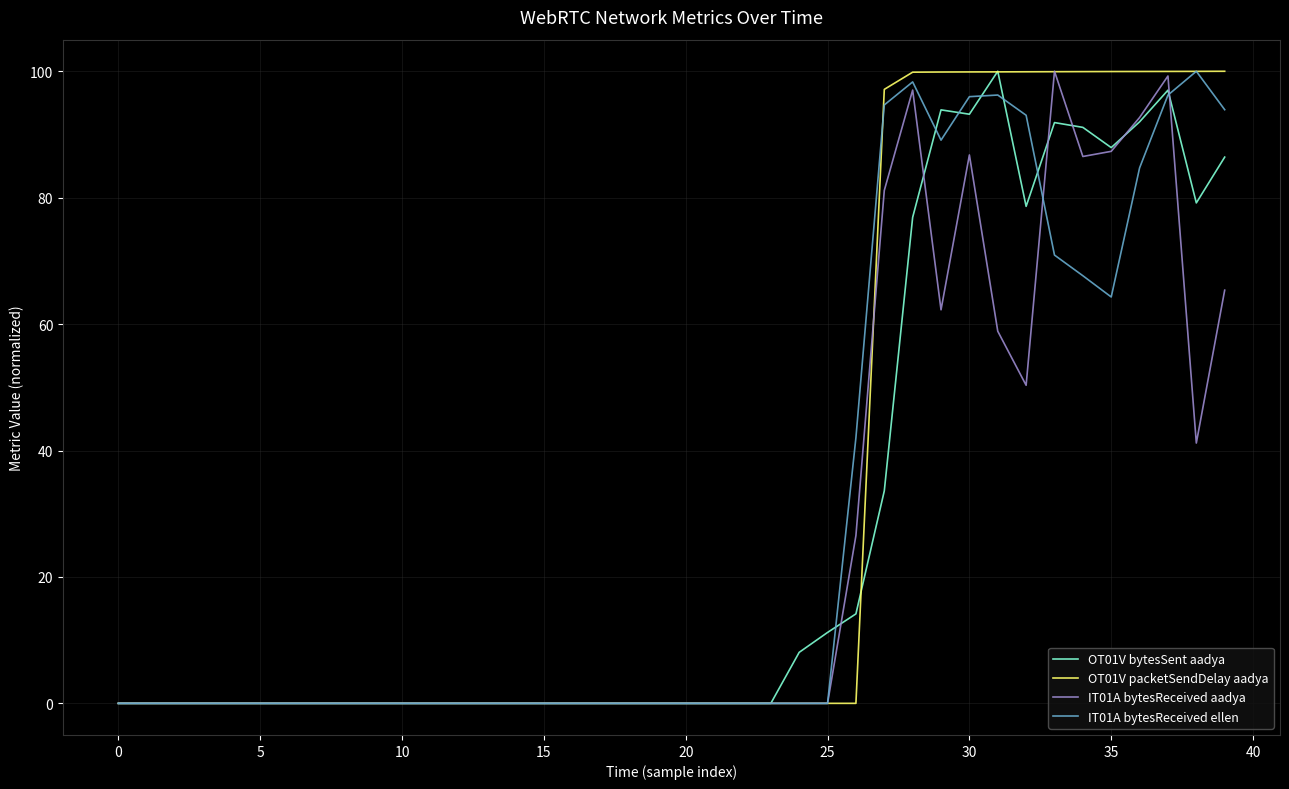

Reading right to left, transcribe all the data shown in this chart.

OT01V bytesSent aadya: 86.4	79.2	97.0	92.0	87.9	91.1	91.9	78.6	100.0	93.2	93.9	76.9	33.6	14.2	11.2	8.1	0.0	0.0	0.0	0.0	0.0	0.0	0.0	0.0	0.0	0.0	0.0	0.0	0.0	0.0	0.0	0.0	0.0	0.0	0.0	0.0	0.0	0.0	0.0	0.0
OT01V packetSendDelay aadya: 100.0	100.0	100.0	100.0	100.0	99.9	99.9	99.9	99.9	99.9	99.9	99.9	97.1	0.0	0.0	0.0	0.0	0.0	0.0	0.0	0.0	0.0	0.0	0.0	0.0	0.0	0.0	0.0	0.0	0.0	0.0	0.0	0.0	0.0	0.0	0.0	0.0	0.0	0.0	0.0
IT01A bytesReceived aadya: 65.4	41.2	99.3	92.7	87.3	86.5	100.0	50.3	58.9	86.8	62.3	97.0	81.1	26.6	0.0	0.0	0.0	0.0	0.0	0.0	0.0	0.0	0.0	0.0	0.0	0.0	0.0	0.0	0.0	0.0	0.0	0.0	0.0	0.0	0.0	0.0	0.0	0.0	0.0	0.0
IT01A bytesReceived ellen: 93.9	100.0	96.2	84.7	64.3	67.7	70.9	93.0	96.2	96.0	89.1	98.3	94.7	42.0	0.0	0.0	0.0	0.0	0.0	0.0	0.0	0.0	0.0	0.0	0.0	0.0	0.0	0.0	0.0	0.0	0.0	0.0	0.0	0.0	0.0	0.0	0.0	0.0	0.0	0.0